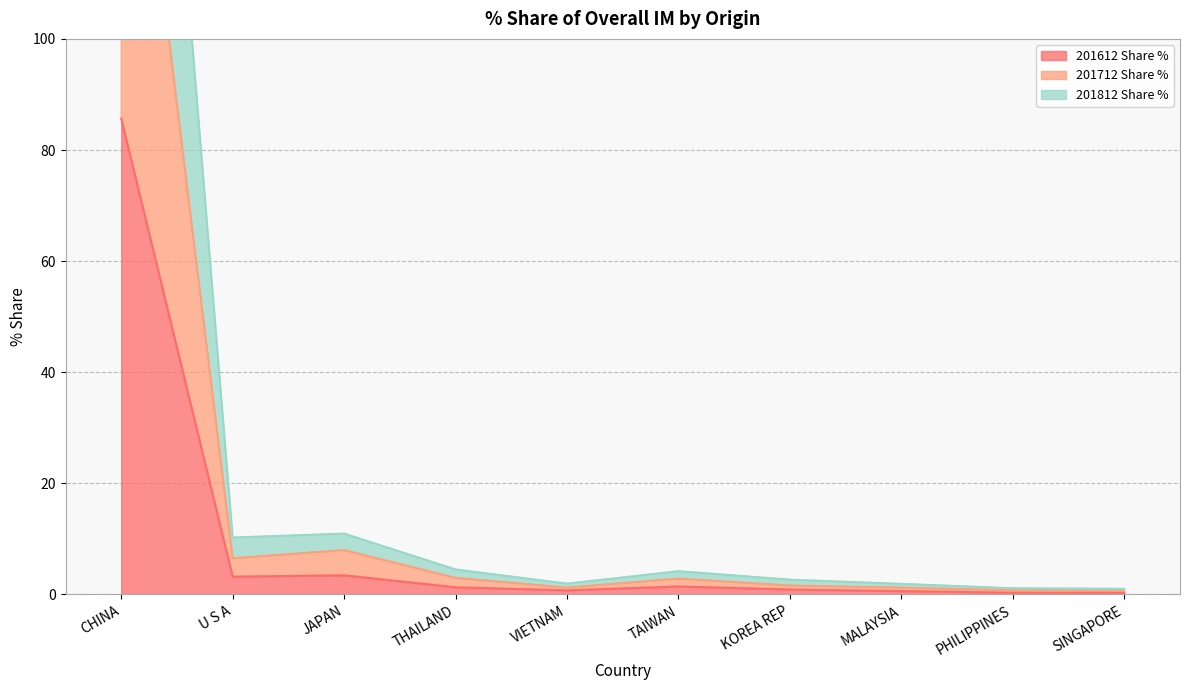

Is it true that 201612 Share % equals 3.2 at U S A?

True